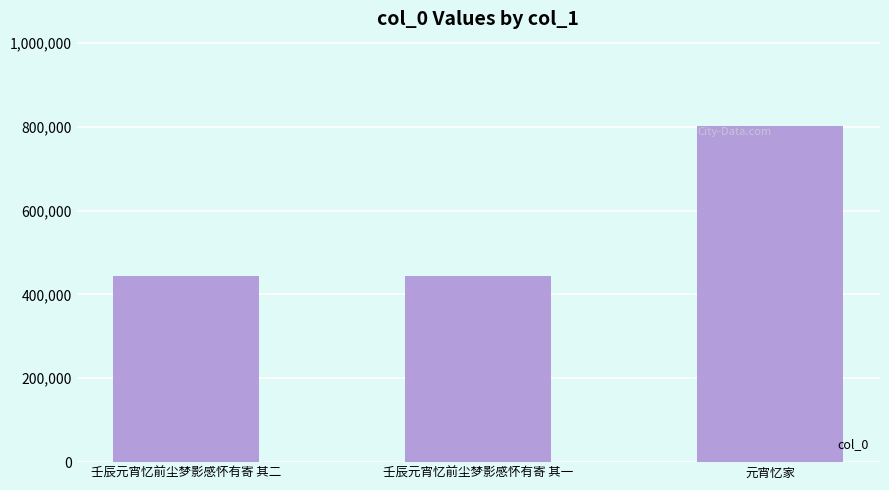

What is the change in value from 壬辰元宵忆前尘梦影感怀有寄 其二 to 元宵忆家?

+357106